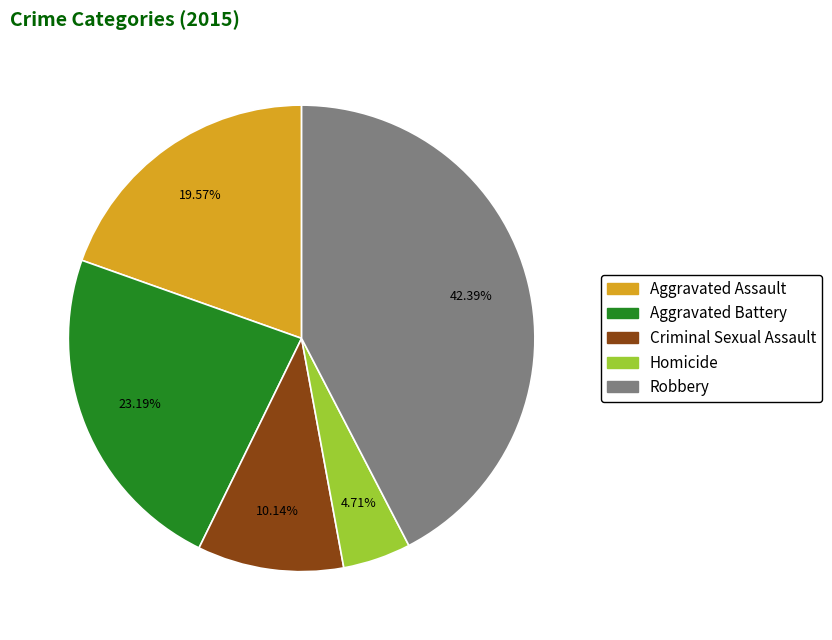

What is the smallest slice in the pie chart?

Homicide